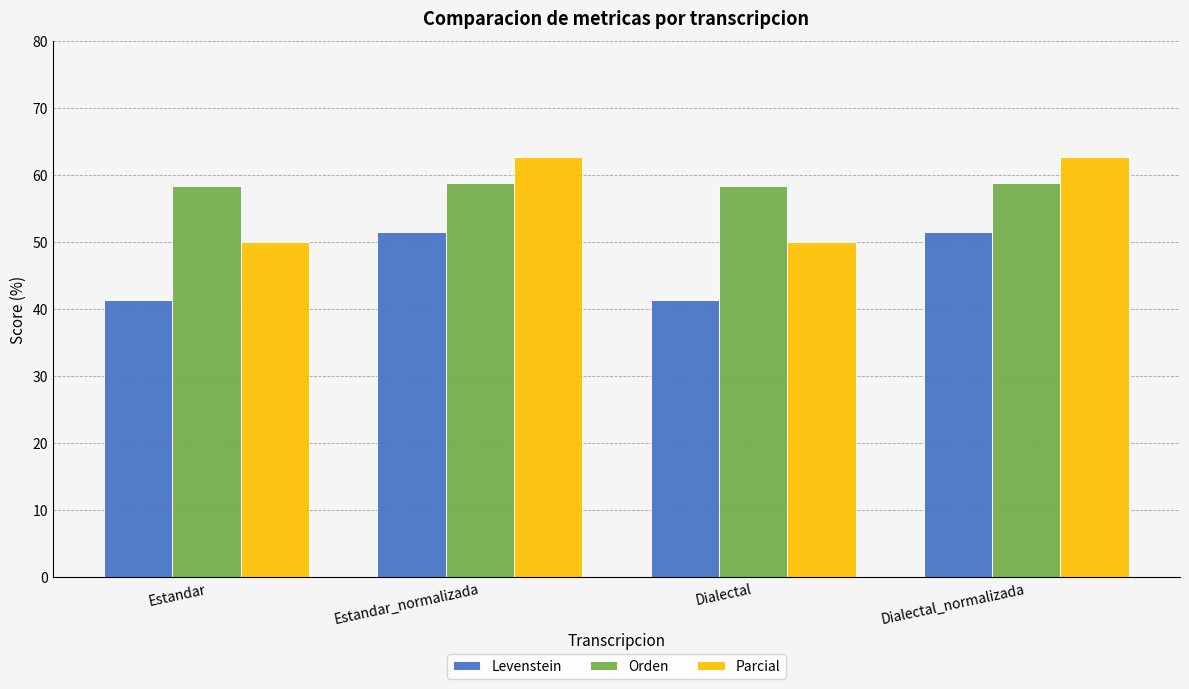

What value does the Orden series have at Estandar_normalizada?

58.8